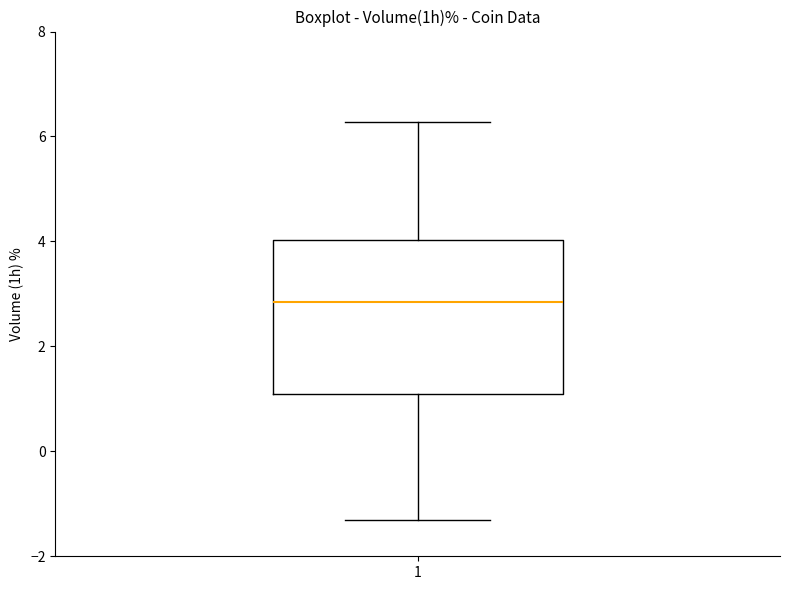

Where does the upper whisker of the box at x = 1 end on the y-axis? The values are not printed on the chart, so give them approximately, as read against the axis.

6.2